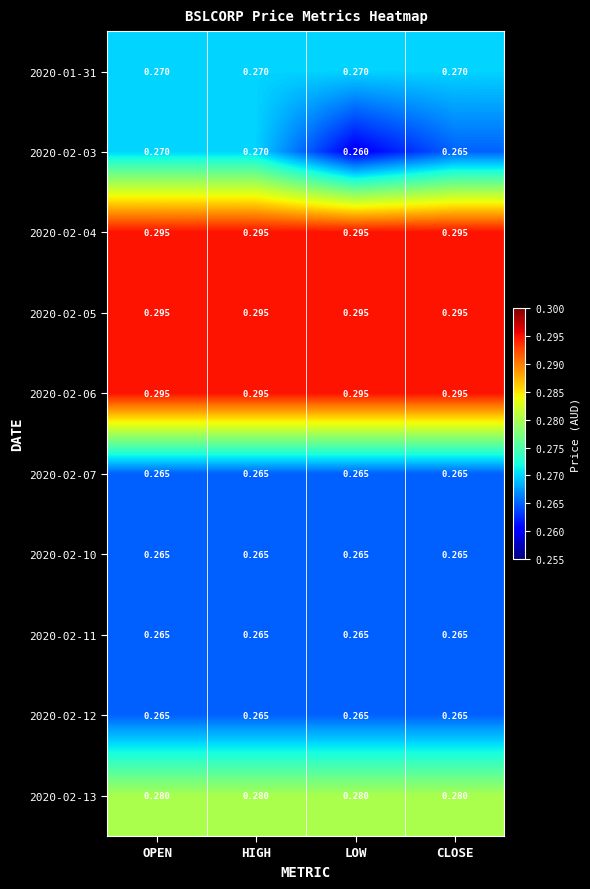

Is the value of 2020-02-13 at CLOSE greater than the value of 2020-02-10 at LOW?

Yes